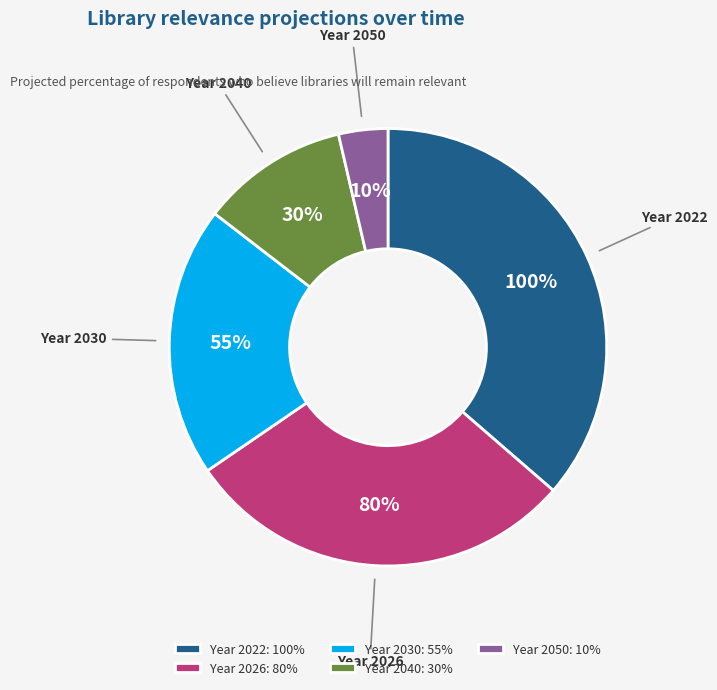

To the nearest percent, what is the difference between the largest and smallest slice percentages?

33%